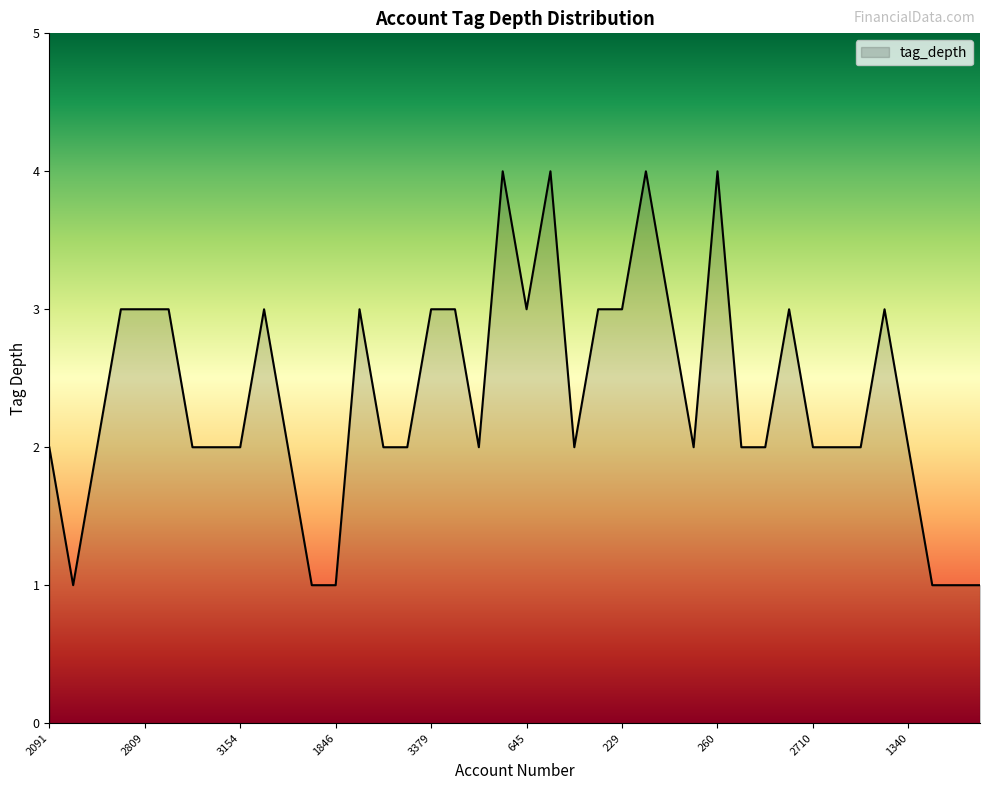

What is the greatest value displayed?

4